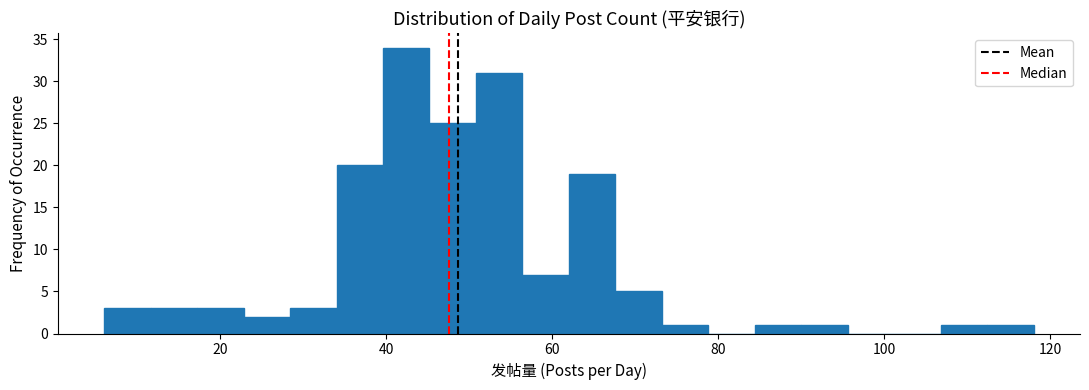

Read against the x-axis, roughly where is the centre of the tallest bar?

42